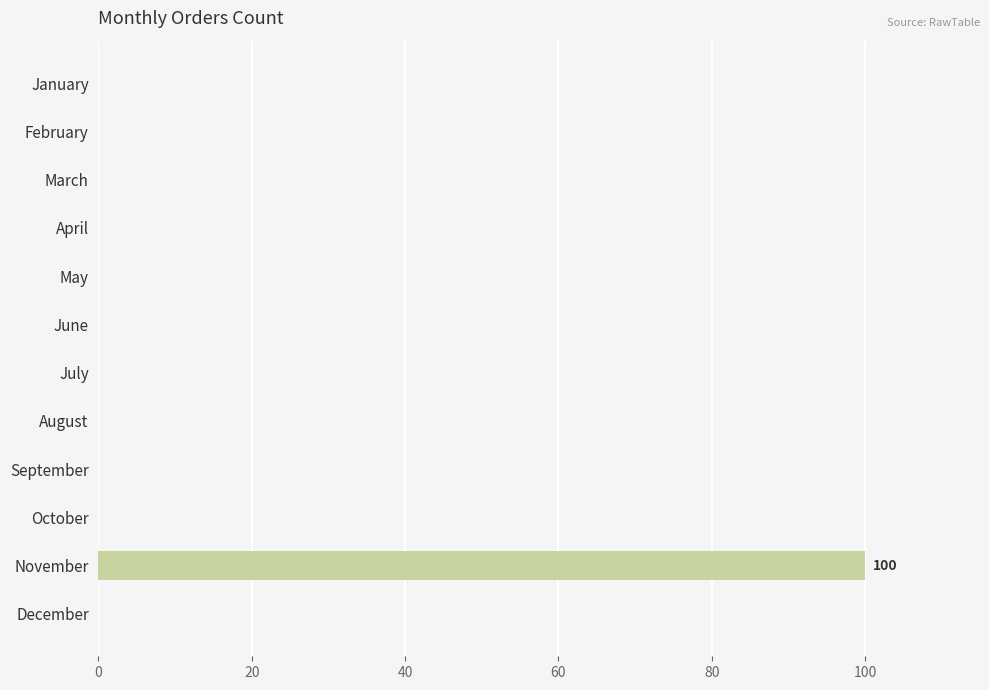

Which category has the highest value across all series?

November